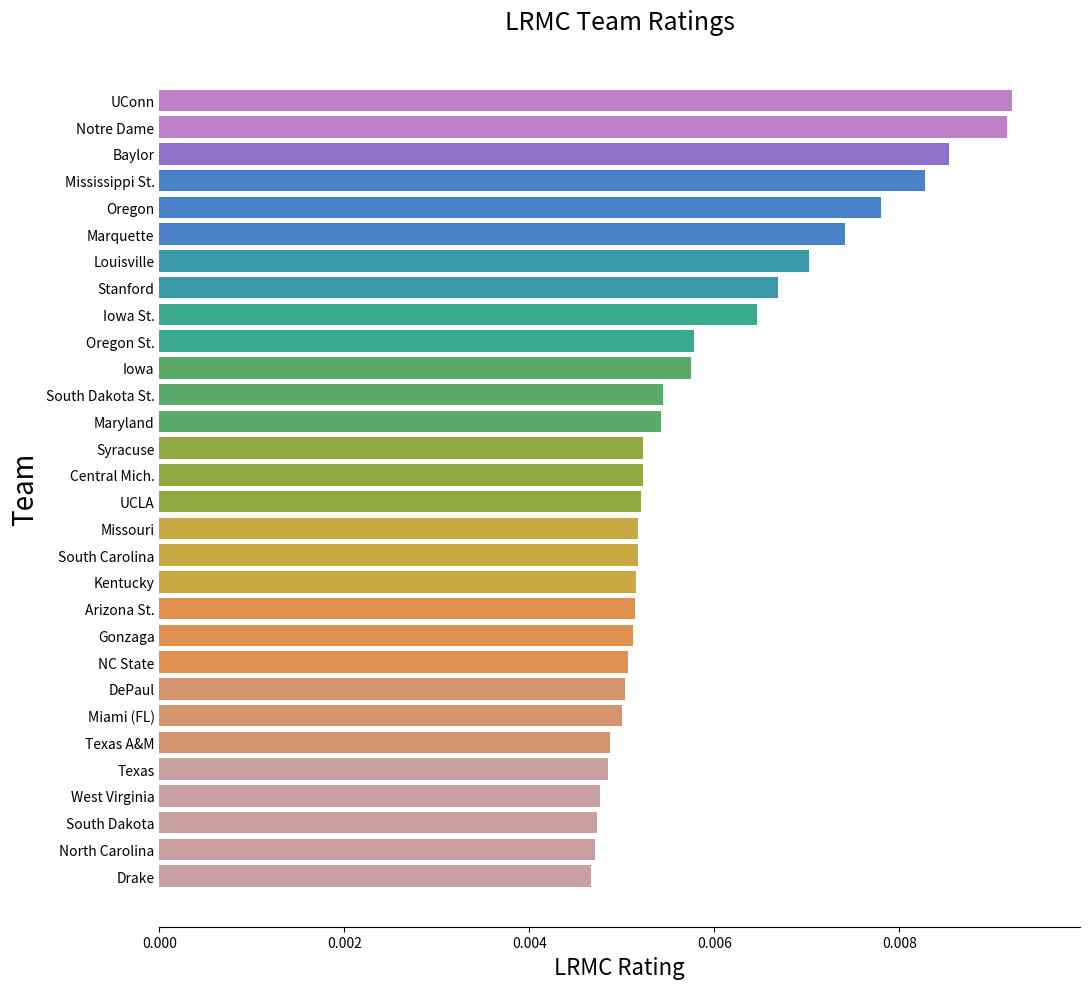

Which has a higher value, UConn or Texas A&M?

UConn